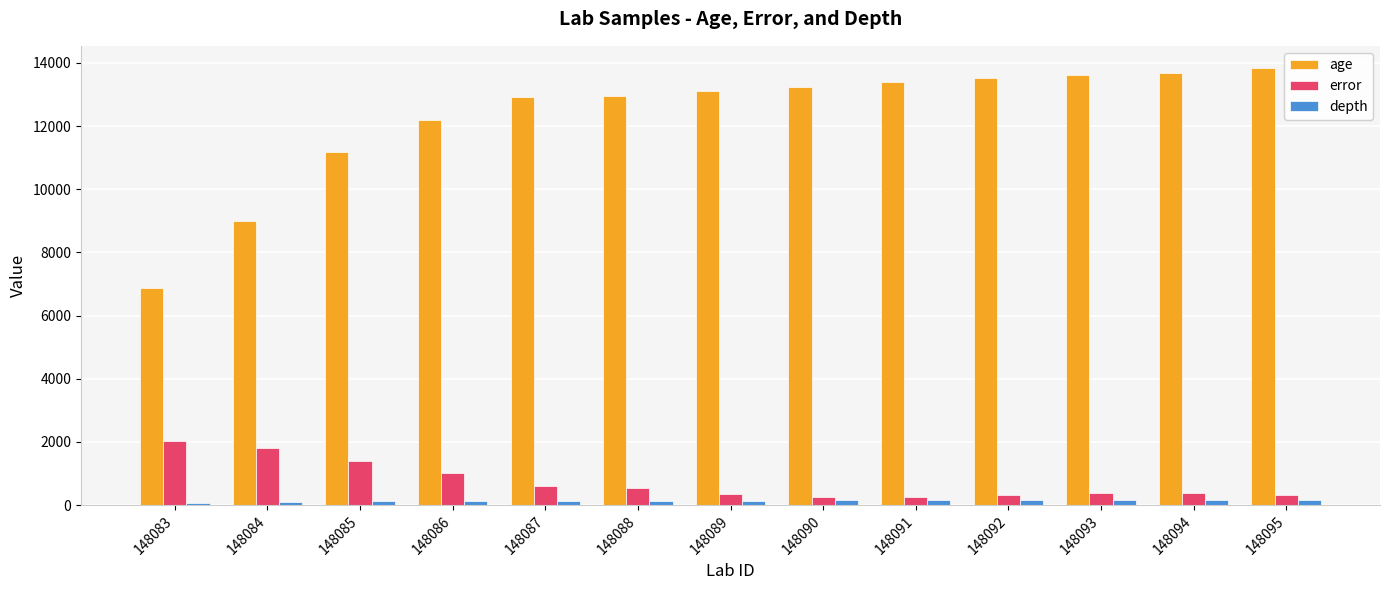

Where is age nearest to the value 10368?

148085